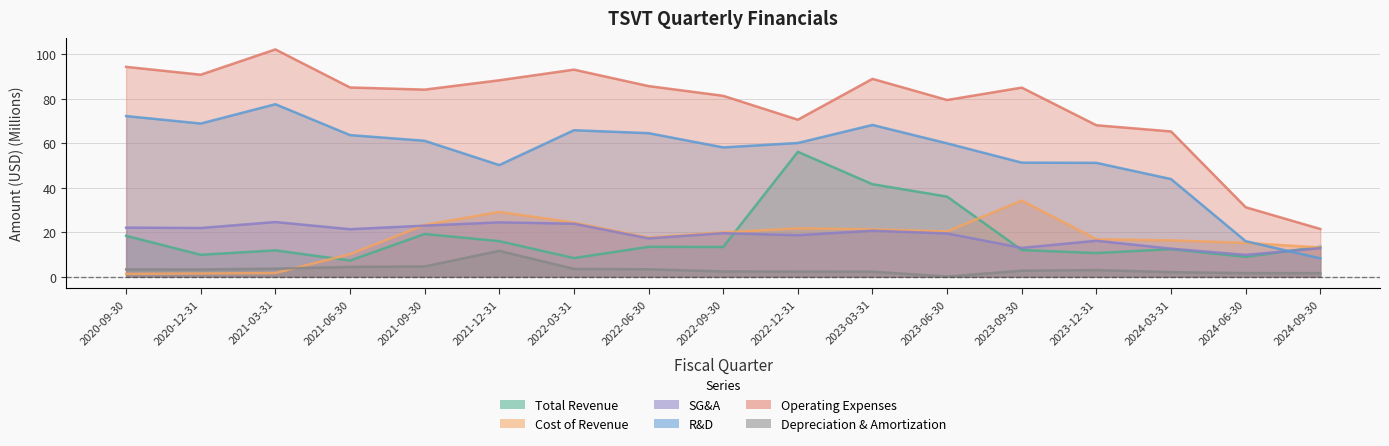

Where is the first local maximum for depreciationAndAmortization?

2021-12-31